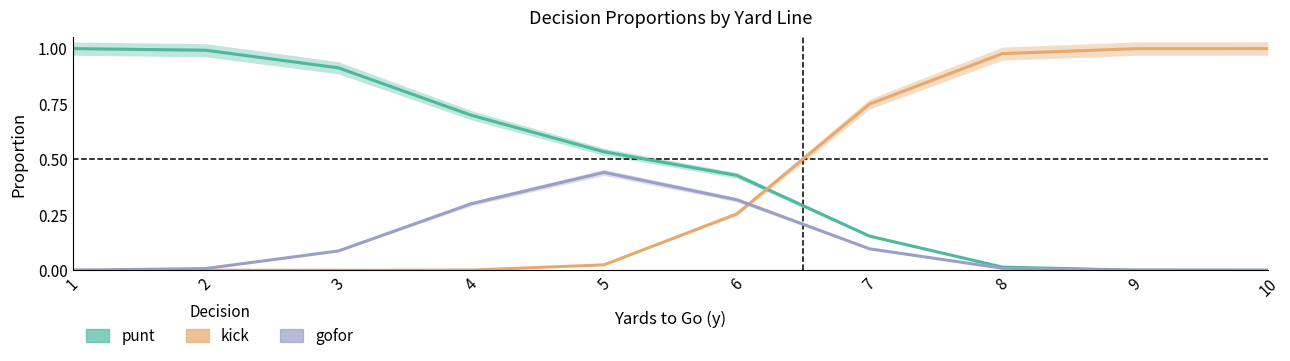

What is the difference between the maximum and minimum values in the kick series?

1.0